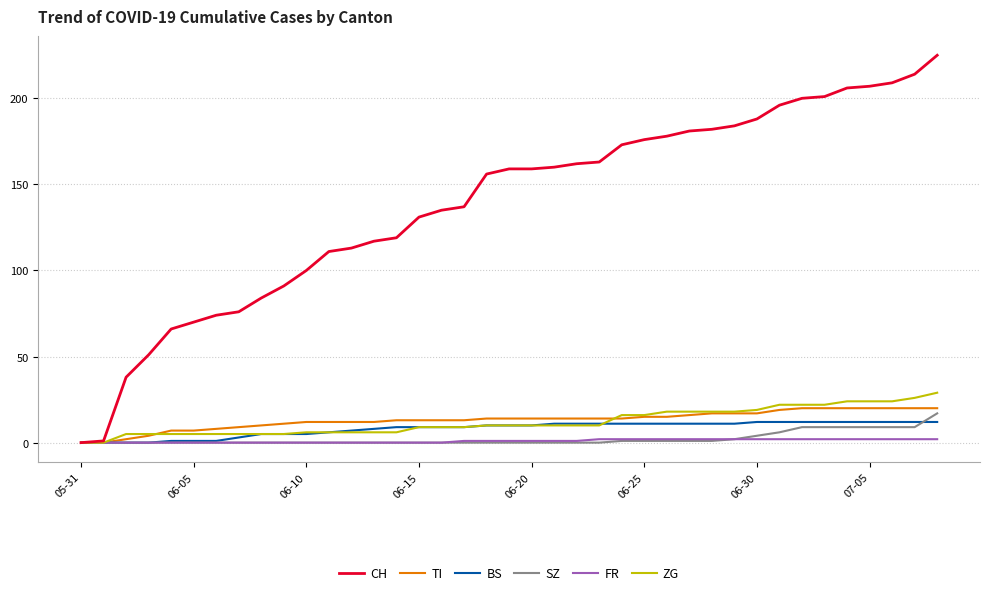

Which series has the widest spread of values?

CH